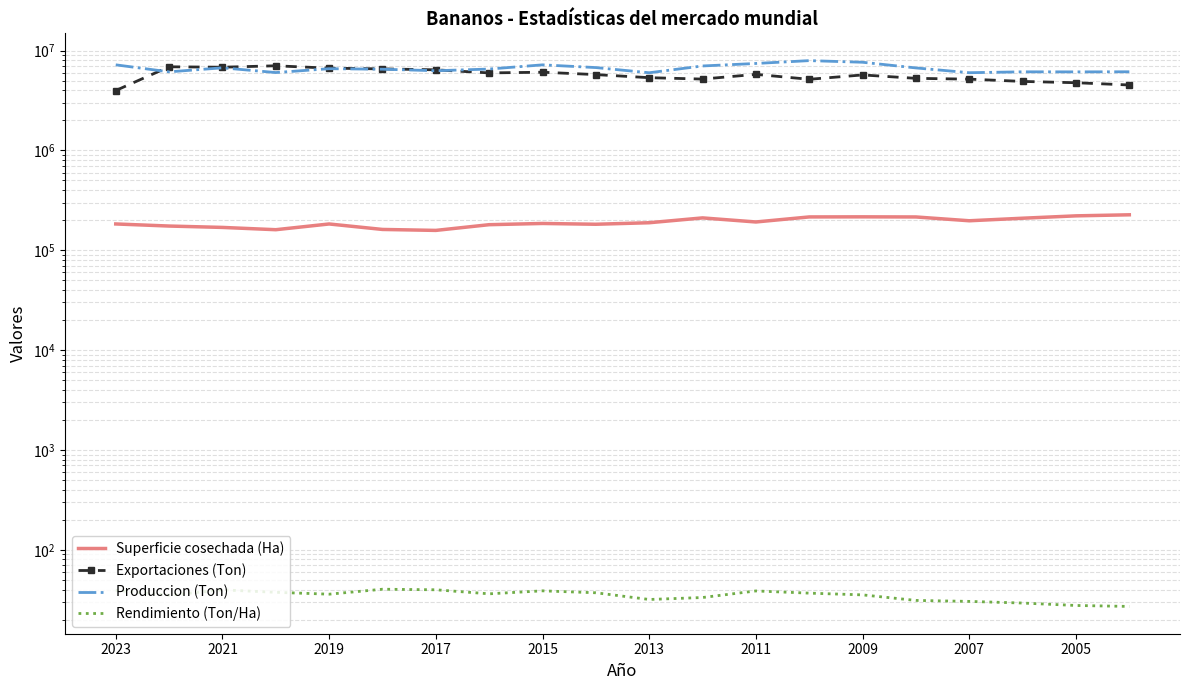

True or false: Superficie cosechada (Ha) has a value of 71317.6 at 17.

False